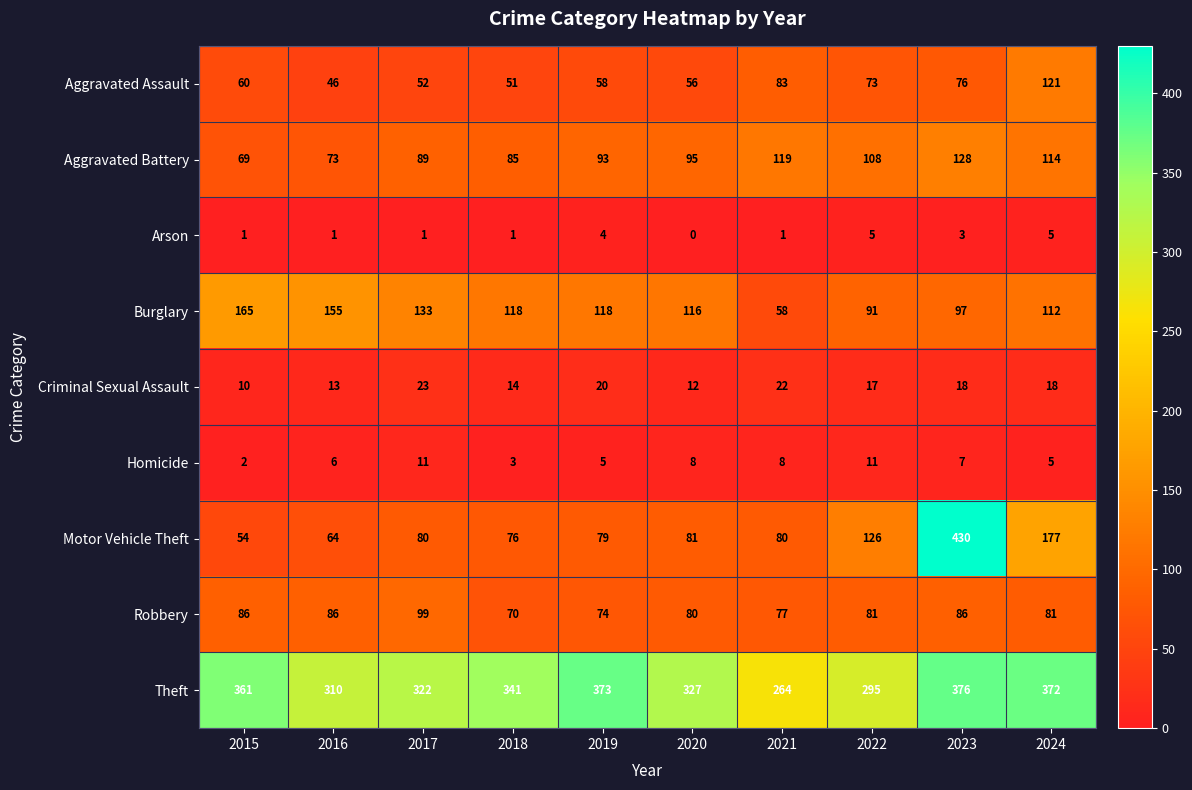

What is the difference between the second highest and minimum values in the Aggravated Battery series?

50